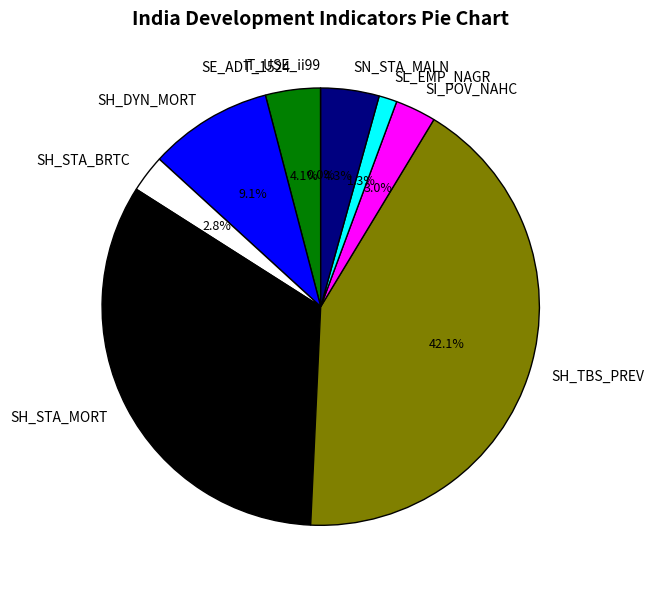

To the nearest percent, what portion does SH_TBS_PREV represent?

42%